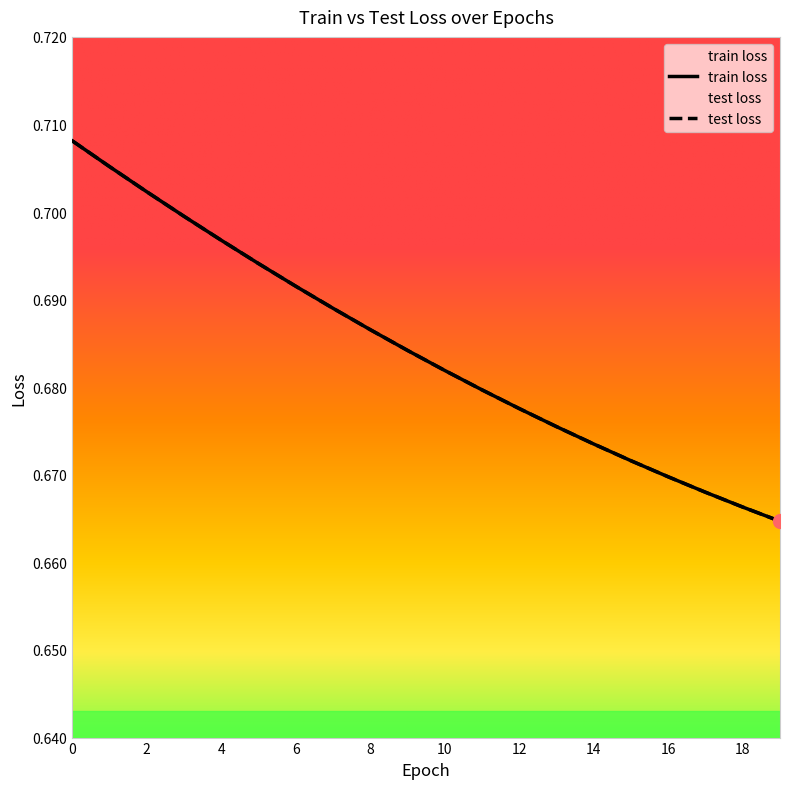

How many lines are shown in the chart?

2